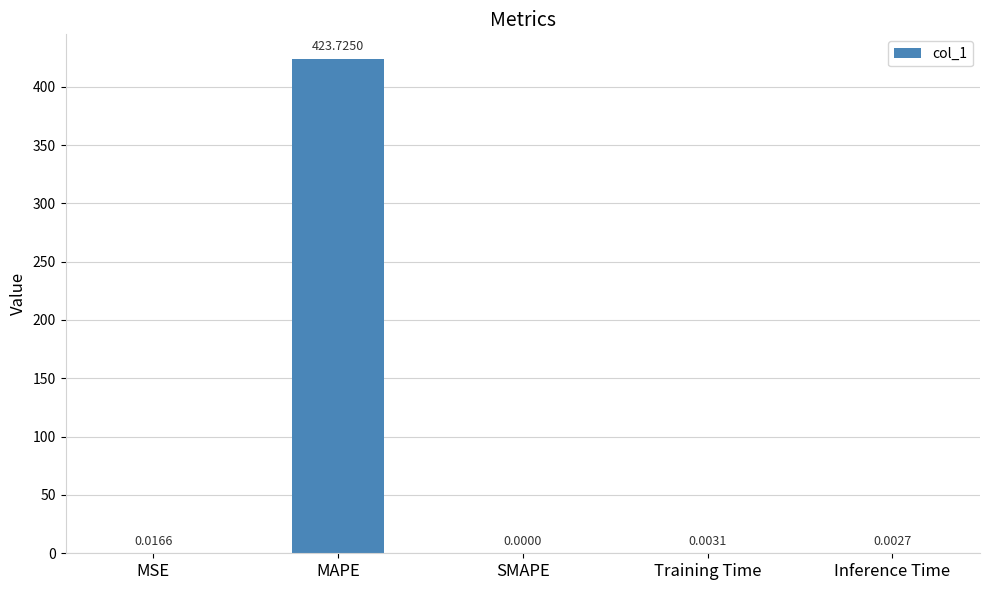

What is the sum of the values at MAPE and Inference Time?

423.7